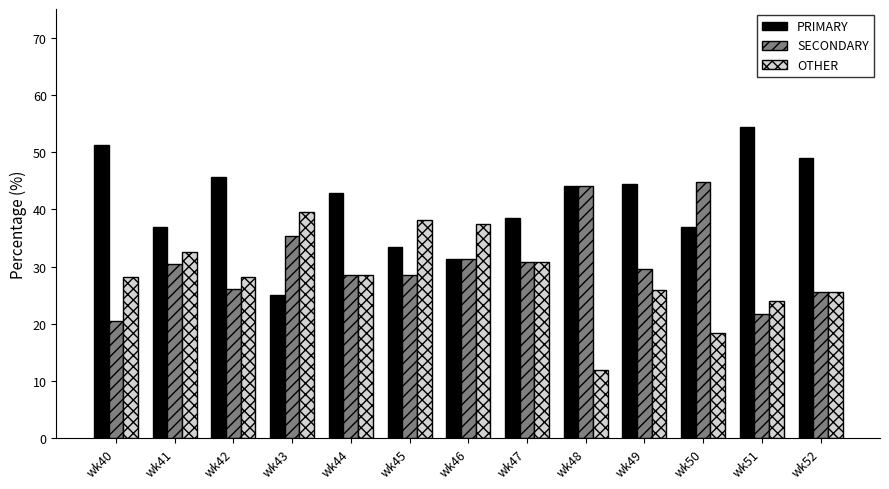

What is the smallest value displayed?

12.0